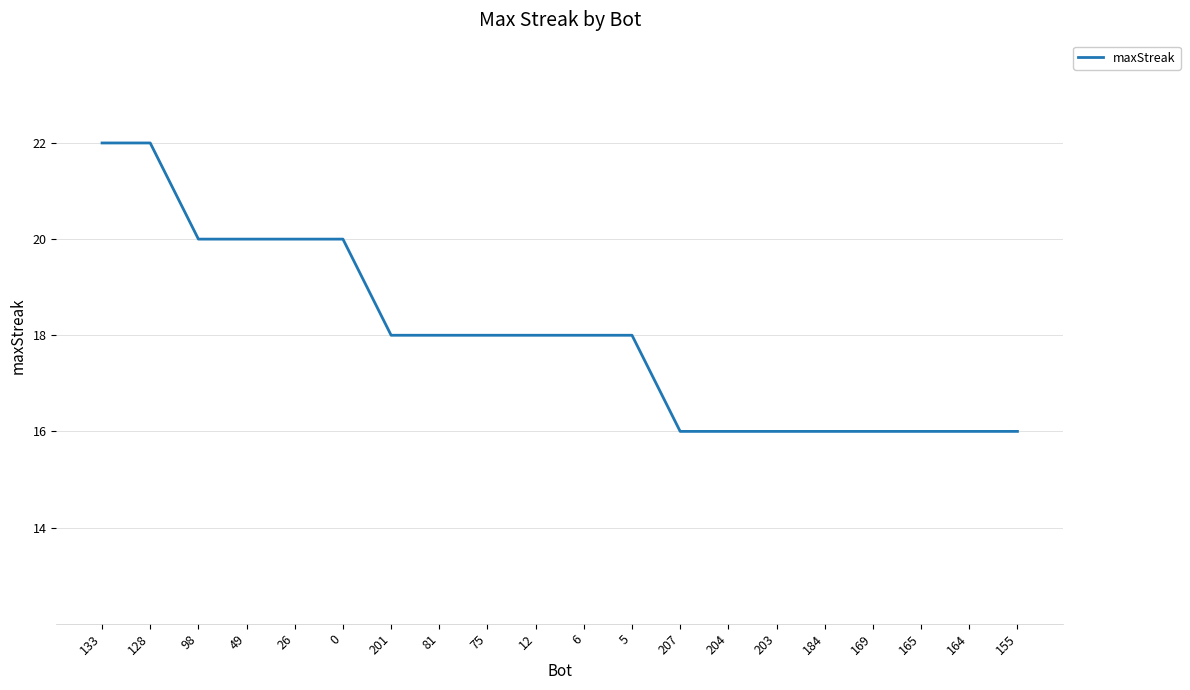

What is the difference between the second highest and second lowest values?

6